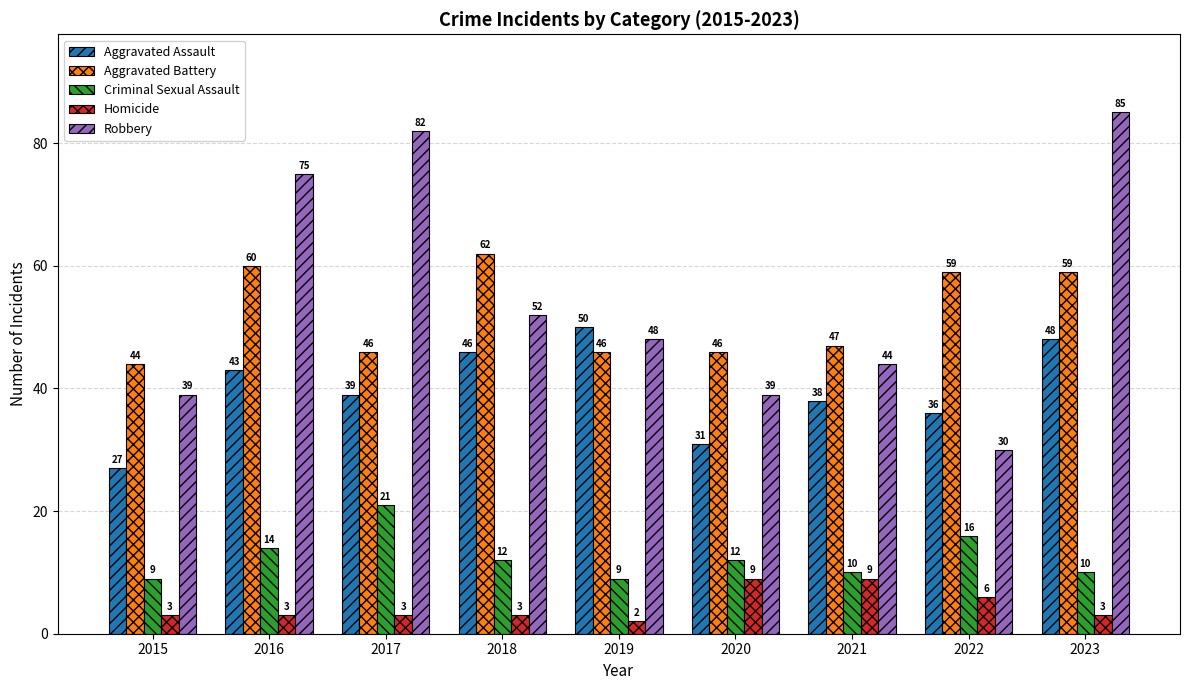

At which category is the sum across all series the highest?

2023